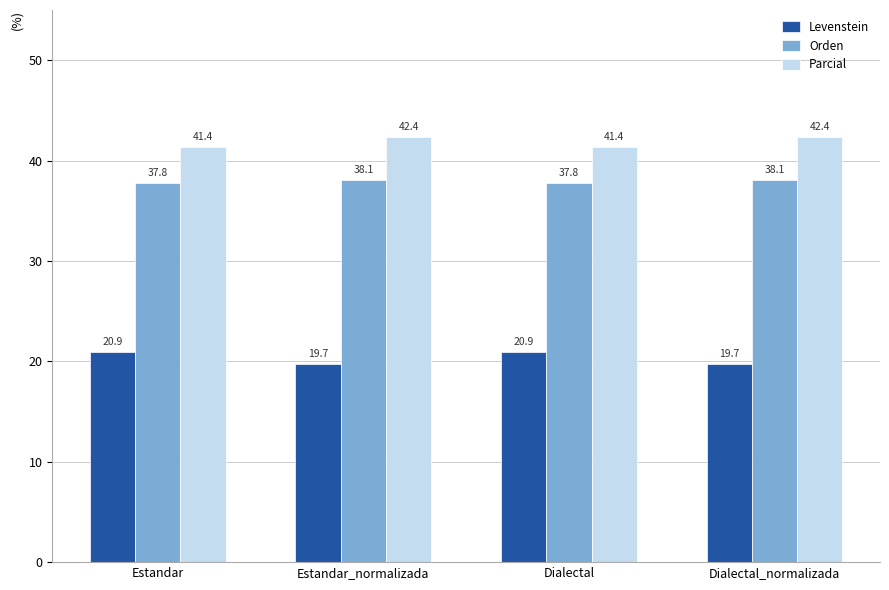

List the series in order of their peak value, lowest first.

Levenstein, Orden, Parcial